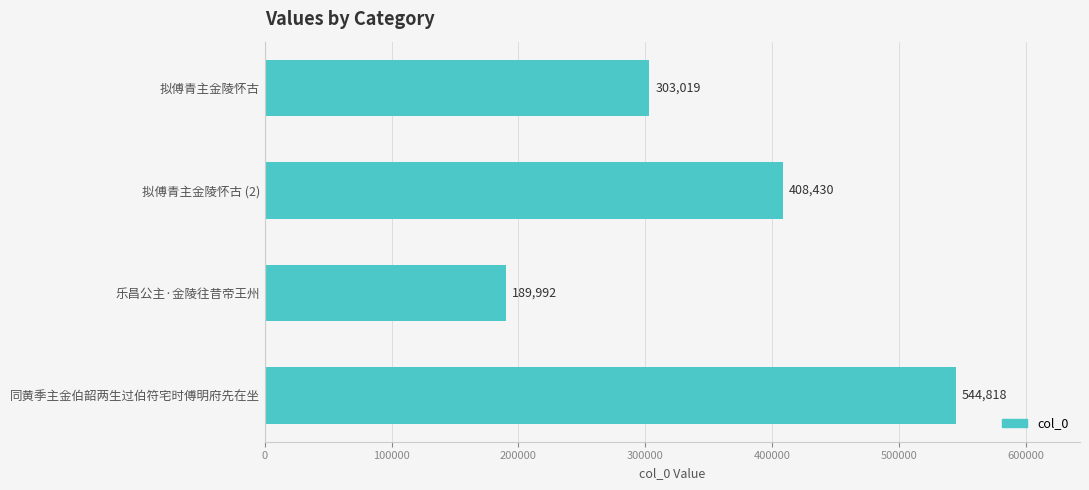

List the labels in order of value, largest first.

同黄季主金伯韶两生过伯符宅时傅明府先在坐, 拟傅青主金陵怀古 (2), 拟傅青主金陵怀古, 乐昌公主·金陵往昔帝王州